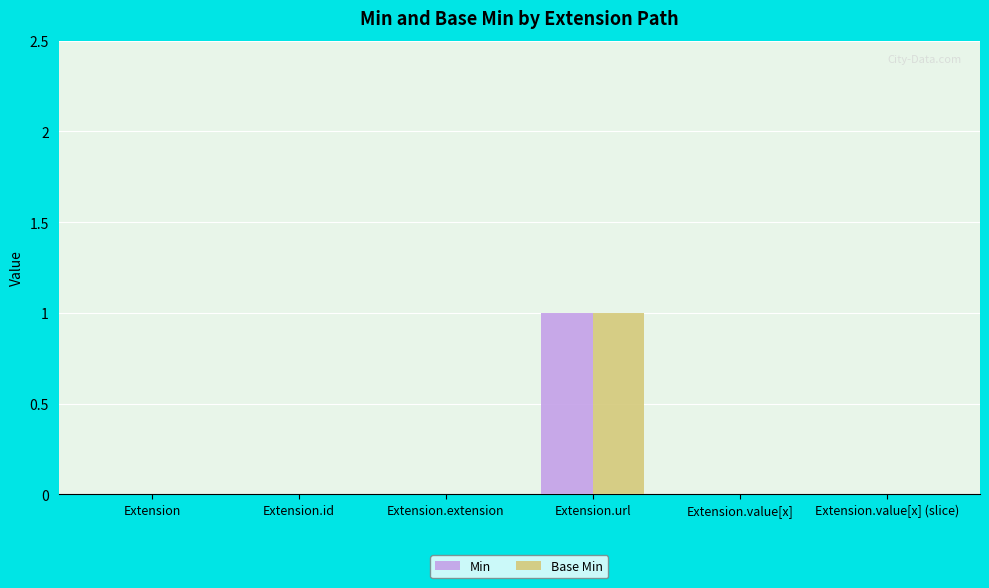

Which category has the highest value in the Base Min series?

Extension.url